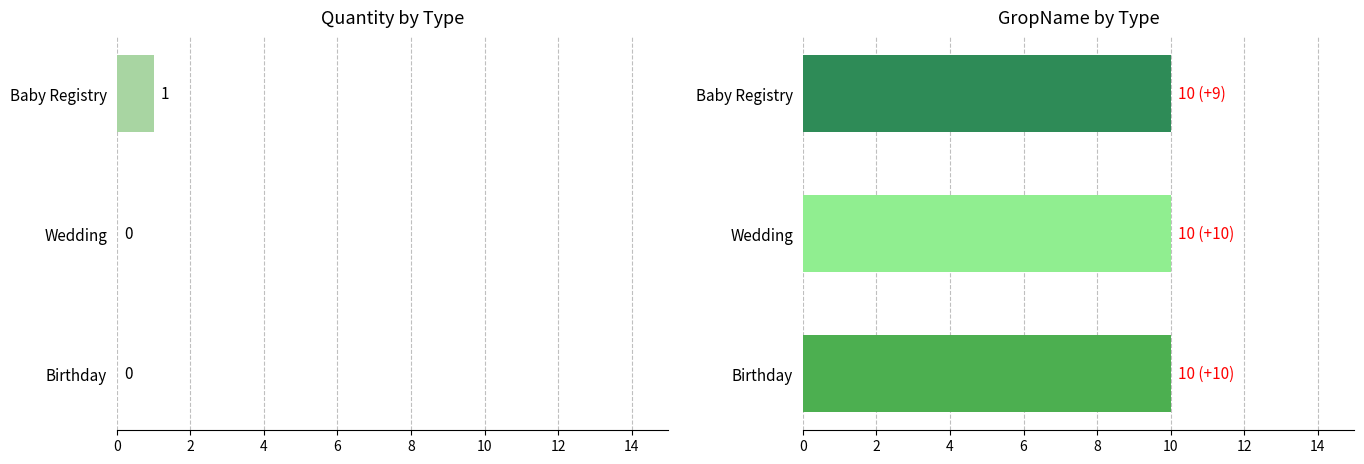

How many data points does each series have?

3